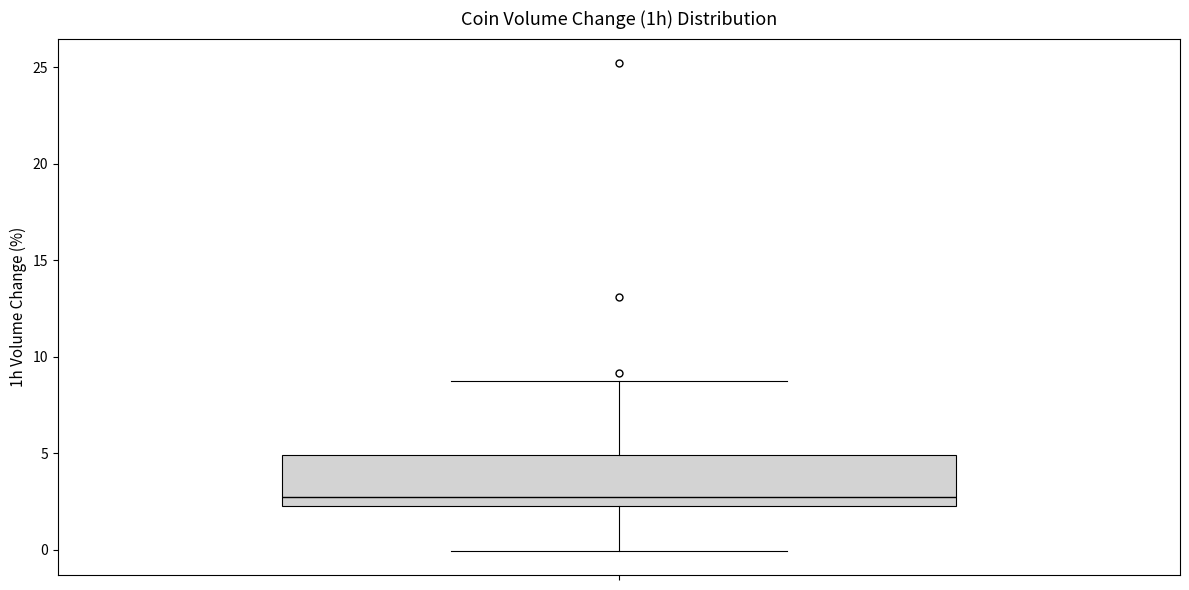

Read this box plot against the y-axis: the position of the median line, the range covered by the box, and the ends of both whiskers. The values are not printed on the chart, so give them approximately, as read against the axis.

median 3.0, box 2.5 to 5.0, whiskers 0.0 to 8.5